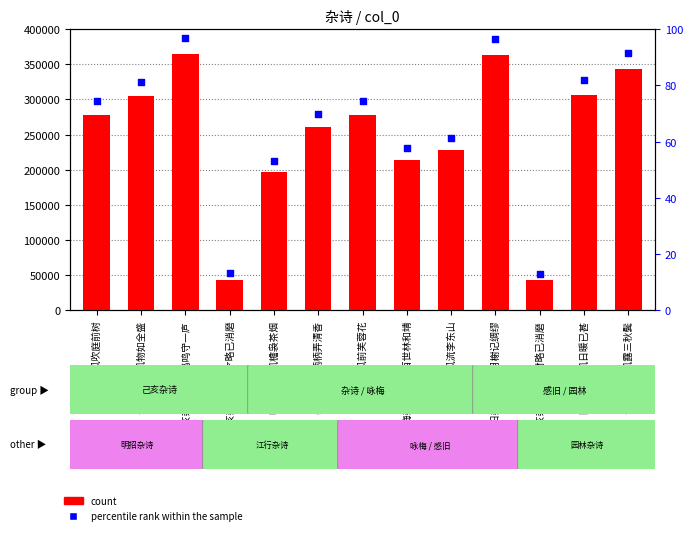

Which series has the widest spread of Y values?

count